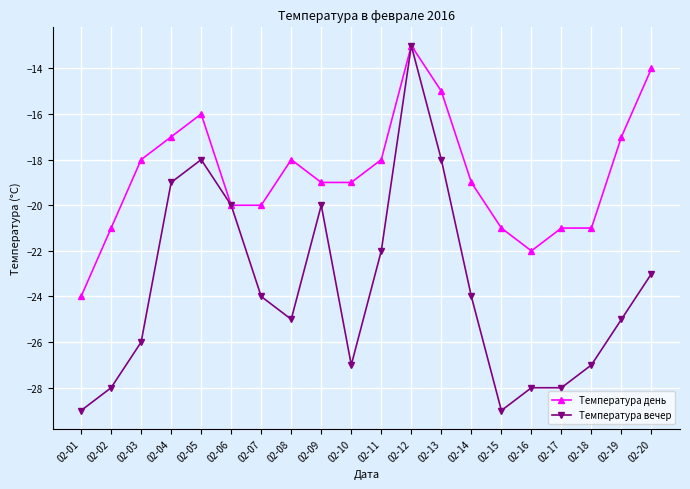

What are all the series names shown in the legend?

Температура день, Температура вечер